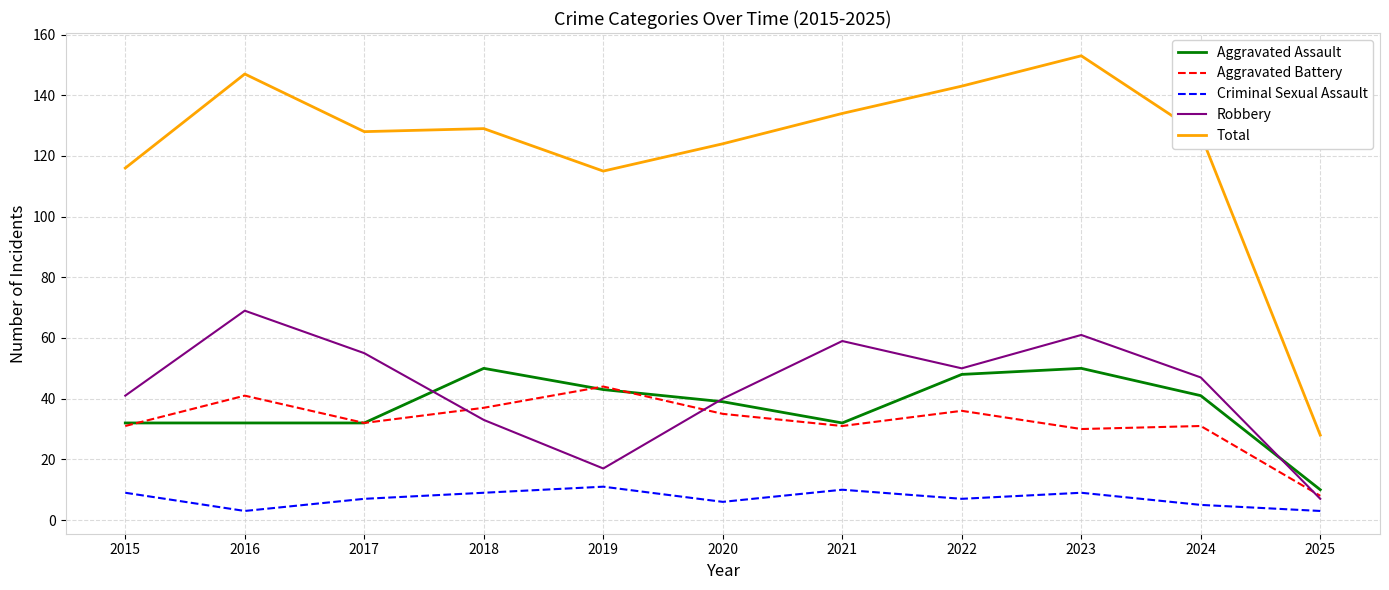

What is the difference between the highest and lowest values at 2017?

121